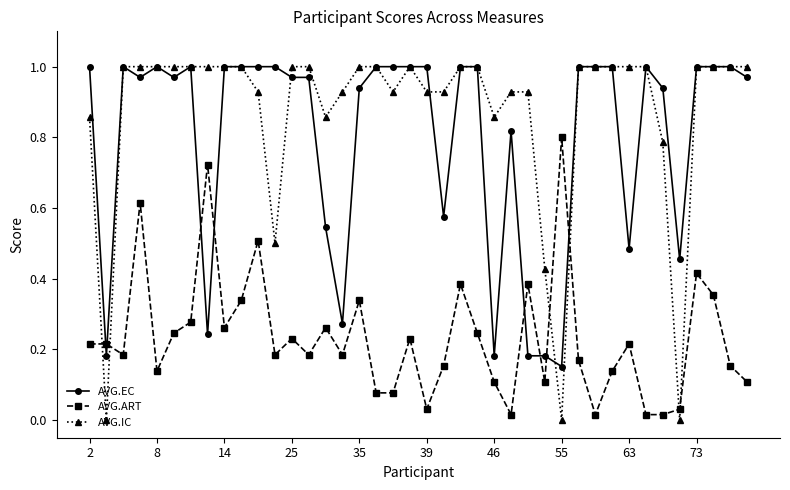

What are all the series names shown in the legend?

AVG.EC, AVG.ART, AVG.IC